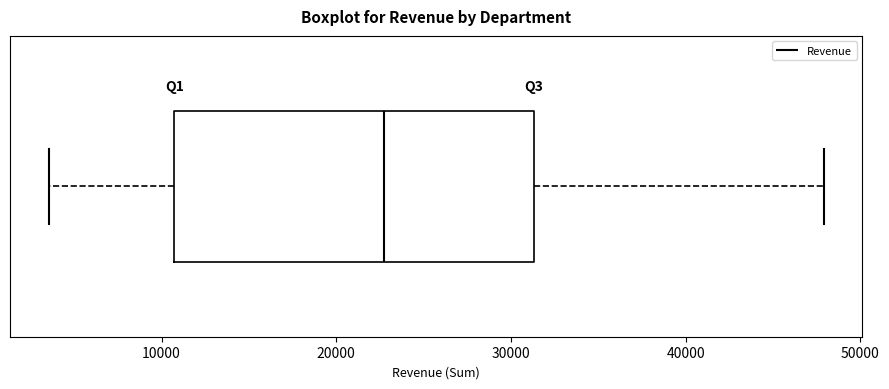

Read this box plot against the x-axis: the position of the median line, the range covered by the box, and the ends of both whiskers. The values are not printed on the chart, so give them approximately, as read against the axis.

median 23000, box 11000 to 31000, whiskers 4000 to 48000